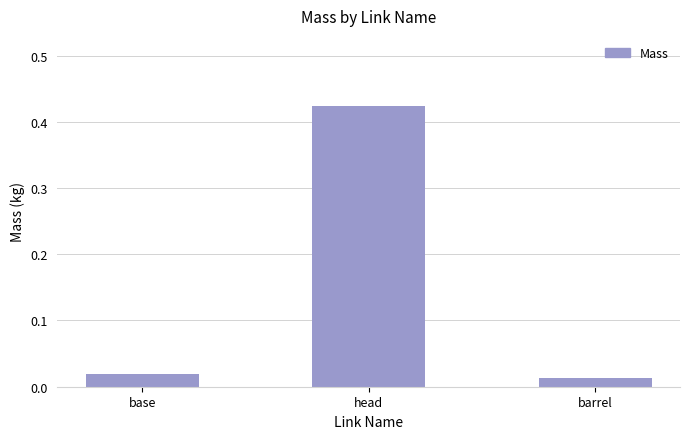

Between barrel and base, which is larger?

base